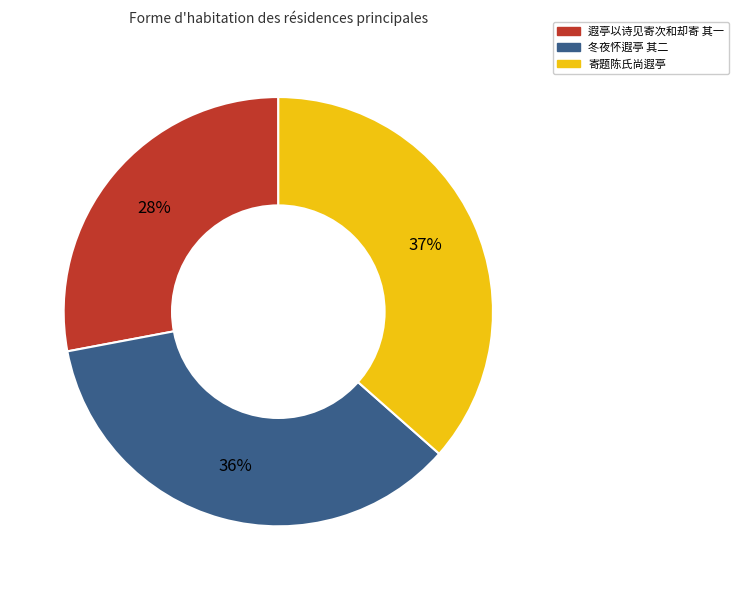

Combined, do 遐亭以诗见寄次和却寄 其一 and 冬夜怀遐亭 其二 account for over 50%?

Yes